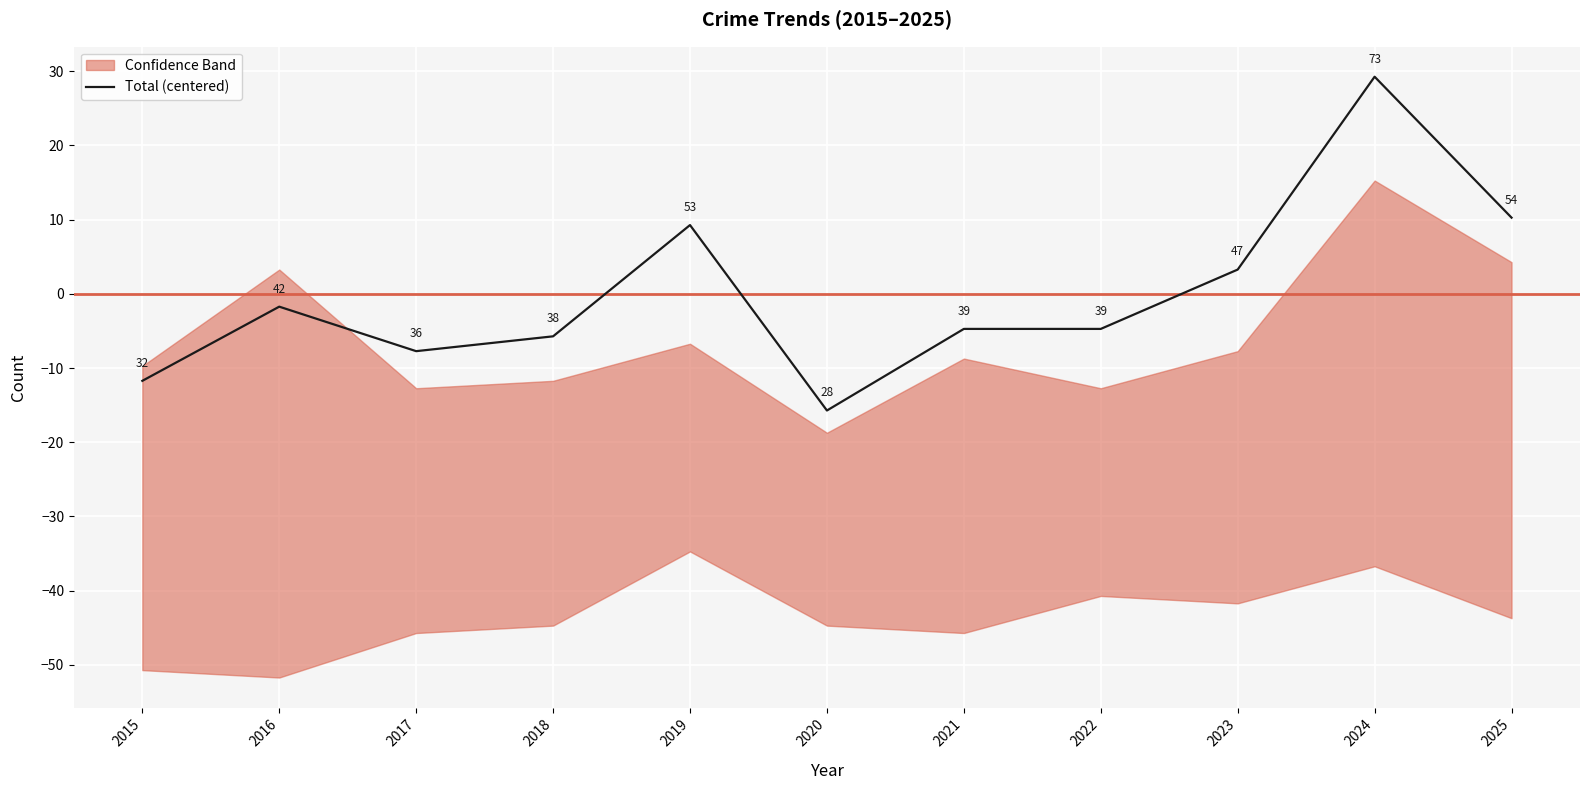

Reading left to right, transcribe all the data shown in this chart.

-11.7	-1.7	-7.7	-5.7	9.3	-15.7	-4.7	-4.7	3.3	29.3	10.3